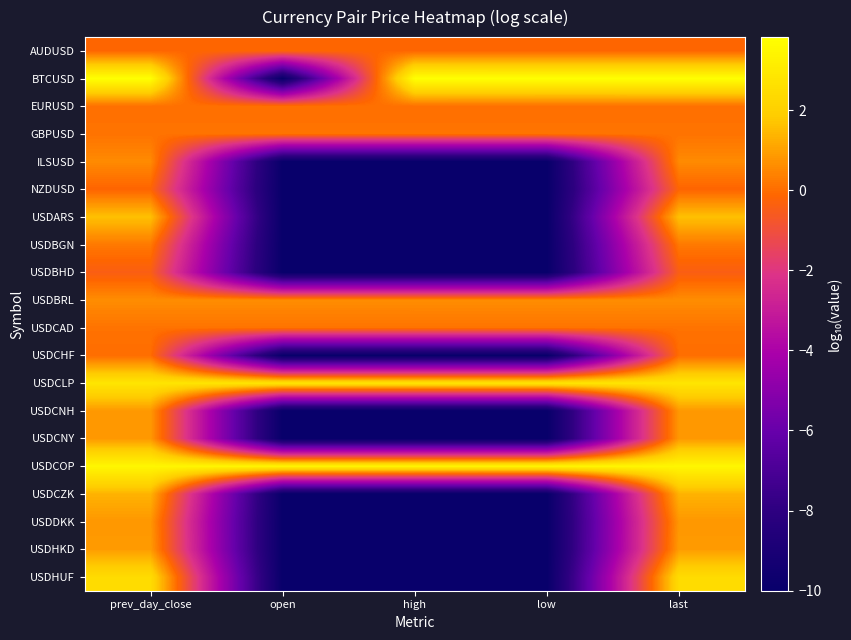

Reading left to right, extract all data points from this chart.

AUDUSD: prev_day_close=-0.1	open=-0.1	high=-0.1	low=-0.1	last=-0.1
BTCUSD: prev_day_close=3.8	open=-10.0	high=3.8	low=3.8	last=3.8
EURUSD: prev_day_close=0.1	open=0.1	high=0.1	low=0.1	last=0.1
GBPUSD: prev_day_close=0.1	open=0.1	high=0.1	low=0.1	last=0.1
ILSUSD: prev_day_close=0.6	open=-10.0	high=-10.0	low=-10.0	last=0.6
NZDUSD: prev_day_close=-0.2	open=-10.0	high=-10.0	low=-10.0	last=-0.2
USDARS: prev_day_close=1.6	open=-10.0	high=-10.0	low=-10.0	last=1.6
USDBGN: prev_day_close=0.2	open=-10.0	high=-10.0	low=-10.0	last=0.2
USDBHD: prev_day_close=-0.4	open=-10.0	high=-10.0	low=-10.0	last=-0.4
USDBRL: prev_day_close=0.6	open=0.6	high=0.6	low=0.6	last=0.6
USDCAD: prev_day_close=0.1	open=0.1	high=0.1	low=0.1	last=0.1
USDCHF: prev_day_close=-0.0	open=-10.0	high=-10.0	low=-10.0	last=-0.0
USDCLP: prev_day_close=2.8	open=2.8	high=2.8	low=2.8	last=2.8
USDCNH: prev_day_close=0.8	open=-10.0	high=-10.0	low=-10.0	last=0.8
USDCNY: prev_day_close=0.8	open=-10.0	high=-10.0	low=-10.0	last=0.8
USDCOP: prev_day_close=3.5	open=3.5	high=3.5	low=3.5	last=3.5
USDCZK: prev_day_close=1.3	open=-10.0	high=-10.0	low=-10.0	last=1.3
USDDKK: prev_day_close=0.8	open=-10.0	high=-10.0	low=-10.0	last=0.8
USDHKD: prev_day_close=0.9	open=-10.0	high=-10.0	low=-10.0	last=0.9
USDHUF: prev_day_close=2.4	open=-10.0	high=-10.0	low=-10.0	last=2.4